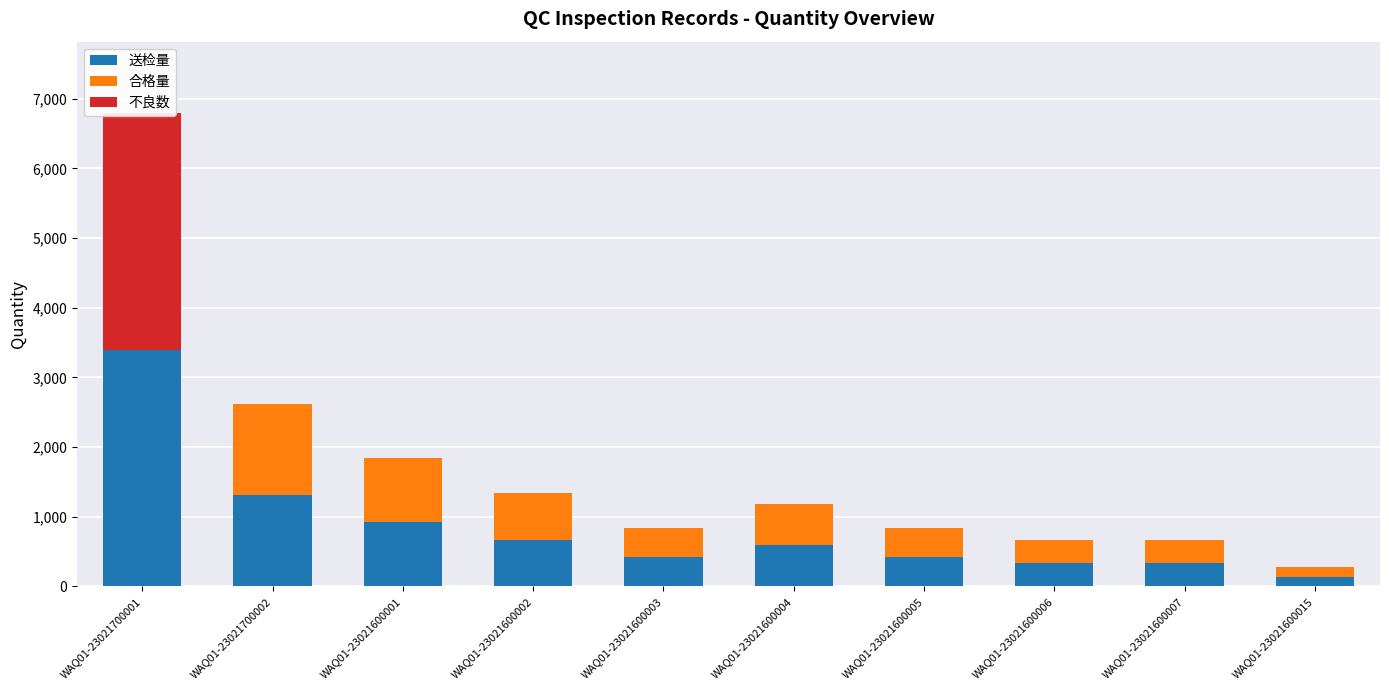

Where does the 送检量 series first go above 588?

WAQ01-23021700001